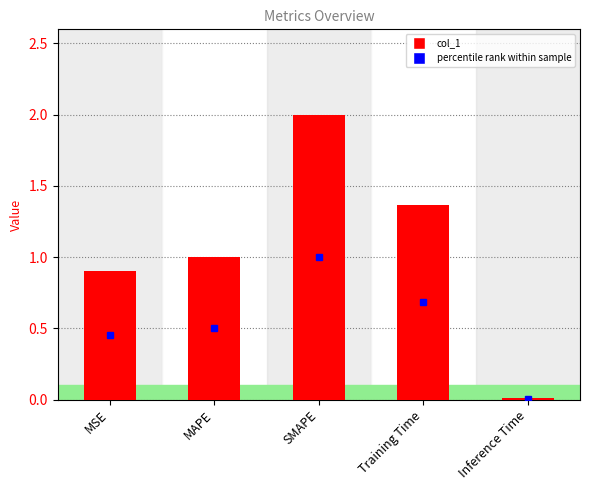

The value at SMAPE is 2.0. True or false?

True